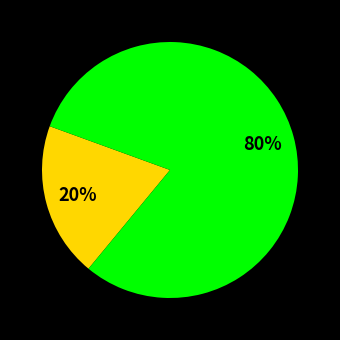

Does any single category account for the majority?

Yes